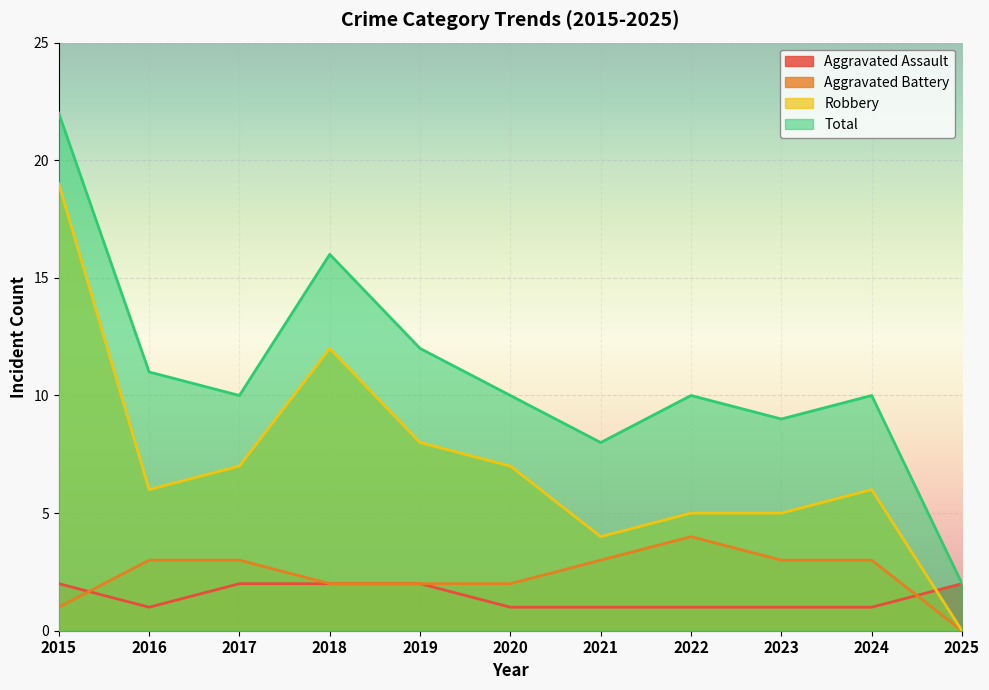

Is the value of Robbery at 2018 greater than the value of Aggravated Battery at 2020?

Yes